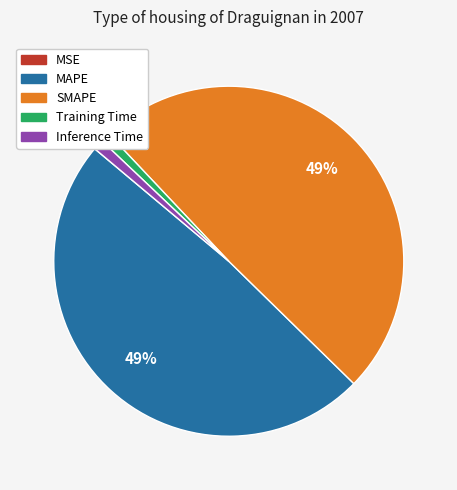

Which has a higher value, SMAPE or Inference Time?

SMAPE